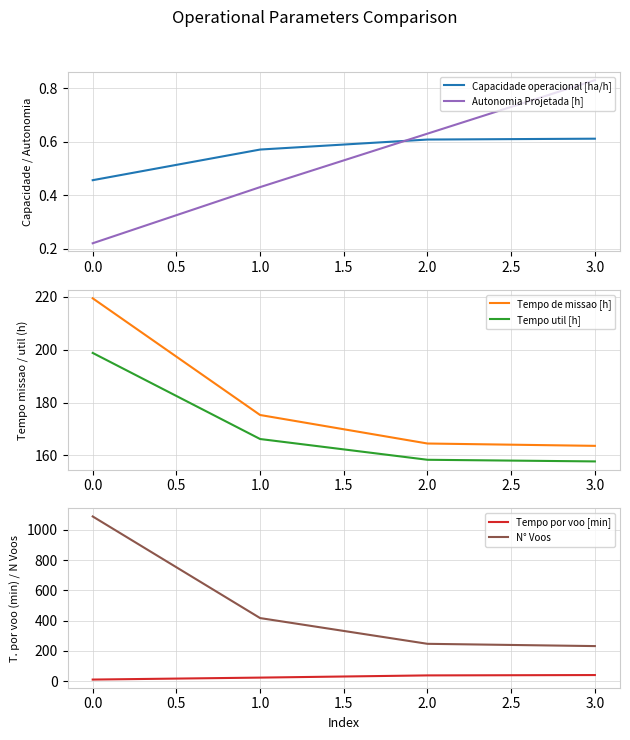

What is the value of the Capacidade operacional [ha/h] point at the 3rd from the left?

0.6